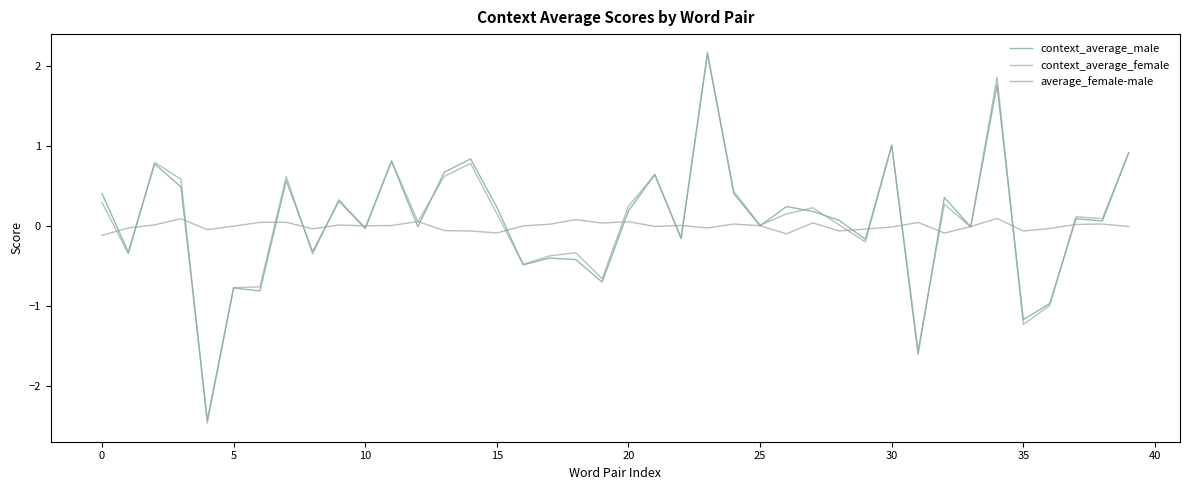

Is this an area chart (filled region under the line)?

No